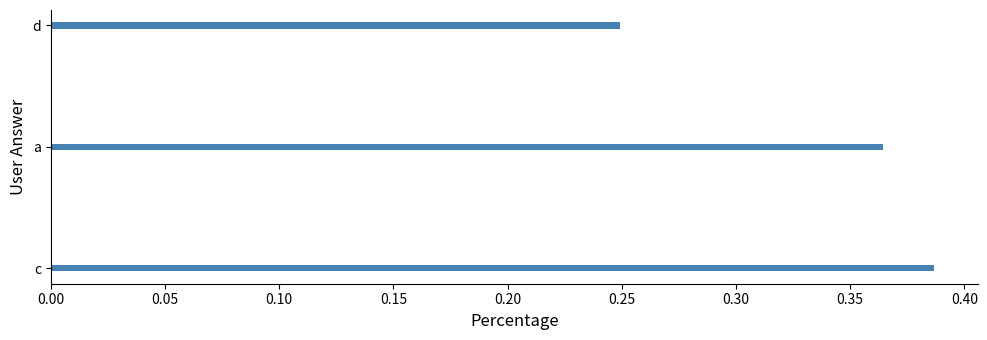

List the labels in order of value, largest first.

c, a, d